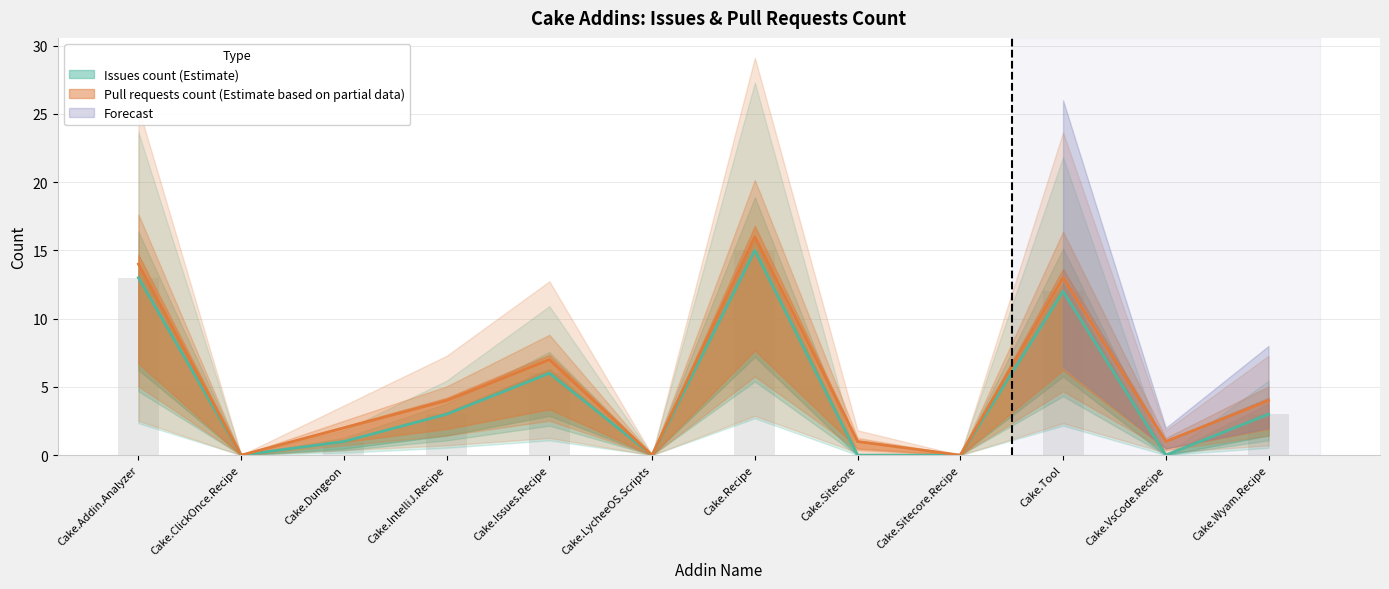

Which series has the widest spread of values?

Pull requests count